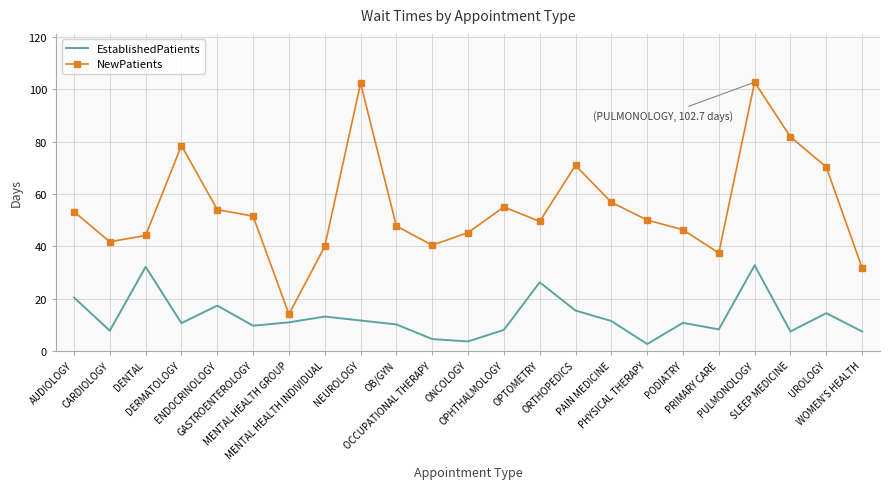

Which series has the largest total across all categories?

NewPatients